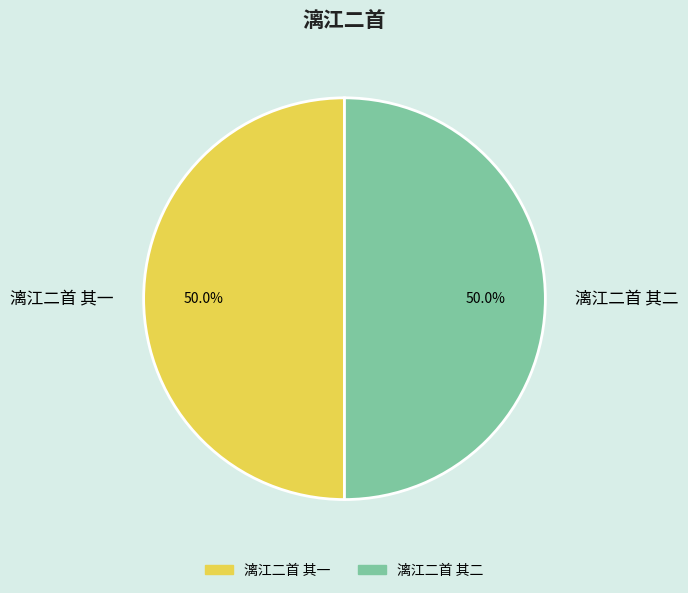

Is the sum of 漓江二首 其二 and 漓江二首 其一 greater than half?

Yes